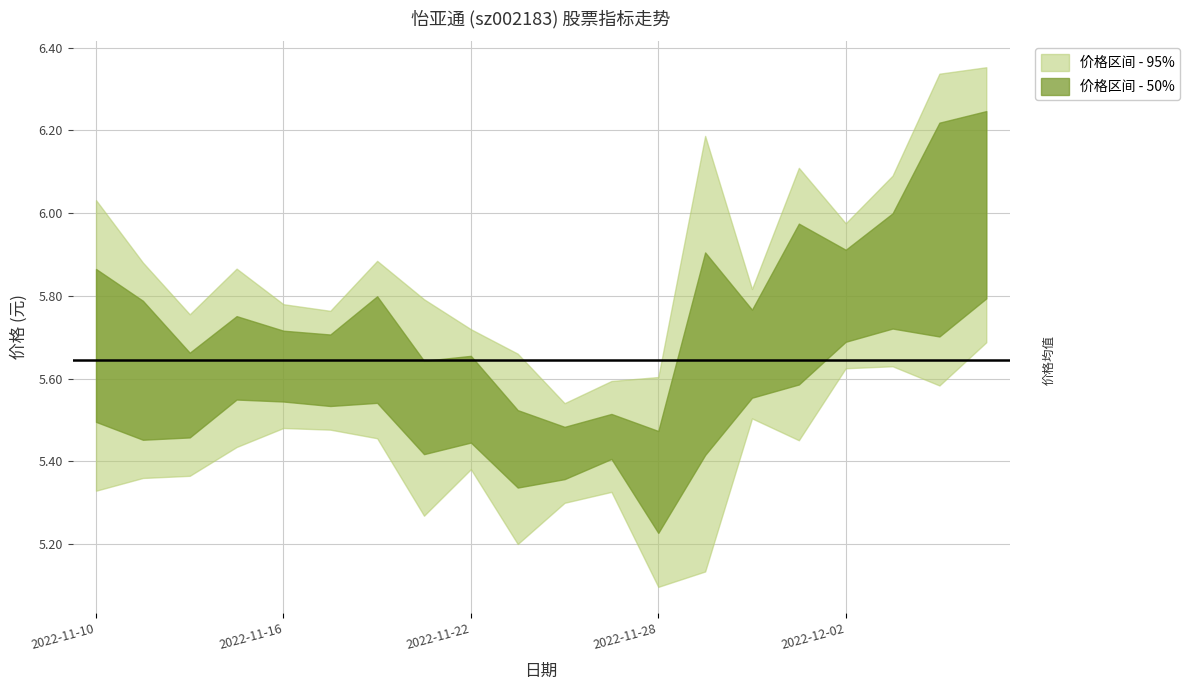

True or false: 市盈率 and 市净率 cross at least once.

False